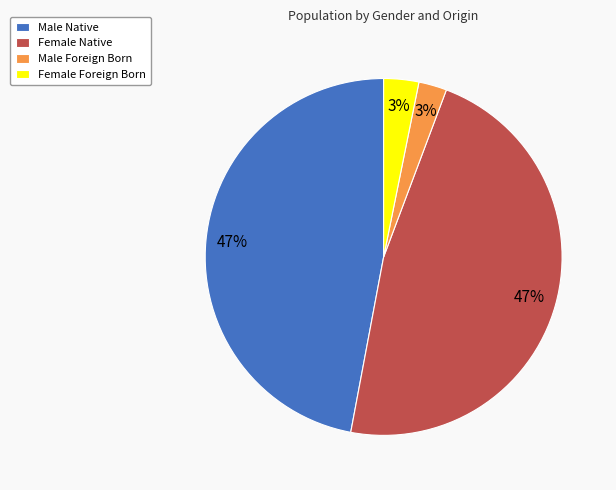

Is the sum of Female Foreign Born and Male Foreign Born greater than half?

No